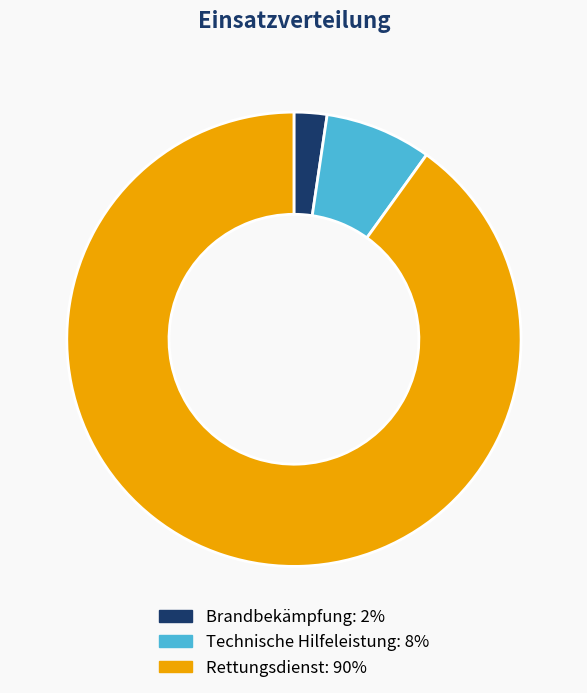

Is it true that Technische Hilfeleistung is 8% of the pie?

True